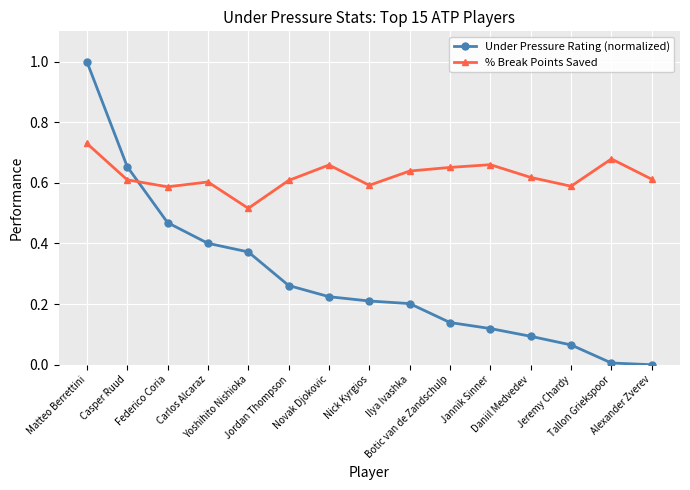

Does the chart display data point markers on the line(s)?

Yes